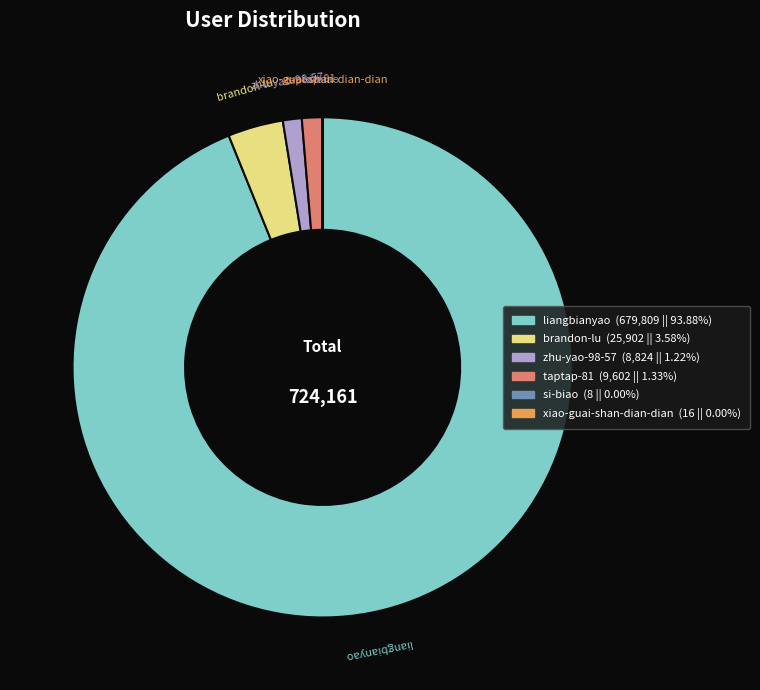

The zhu-yao-98-57 slice represents 1% of the pie. True or false?

True